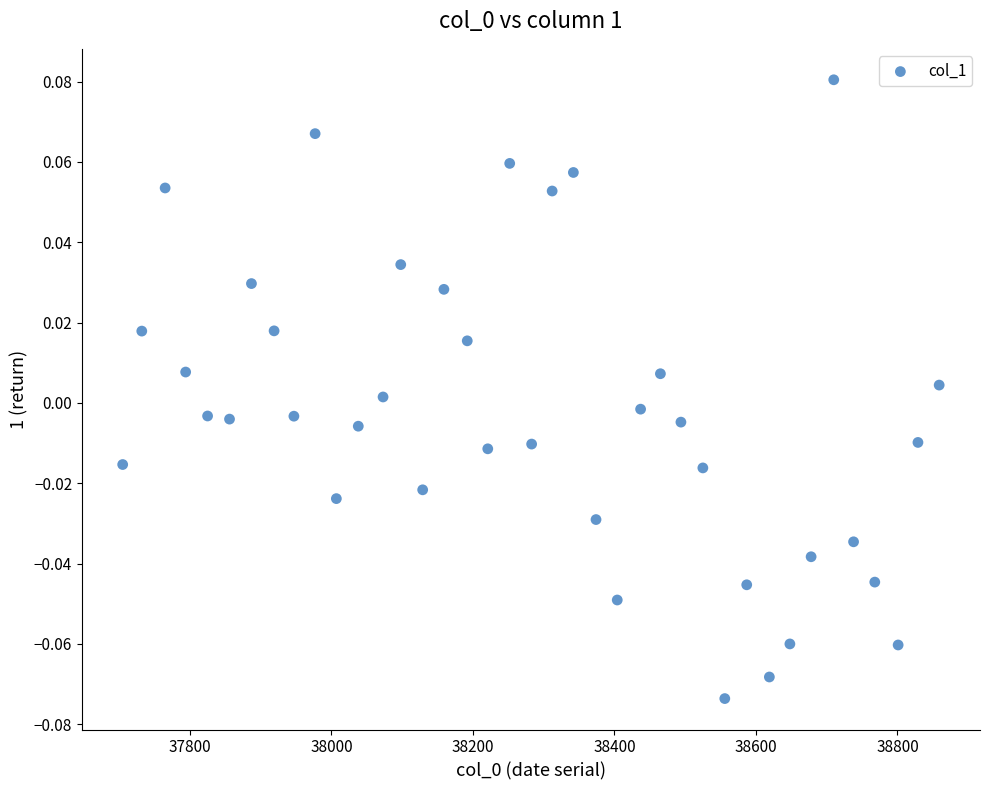

How many data points are displayed?

39